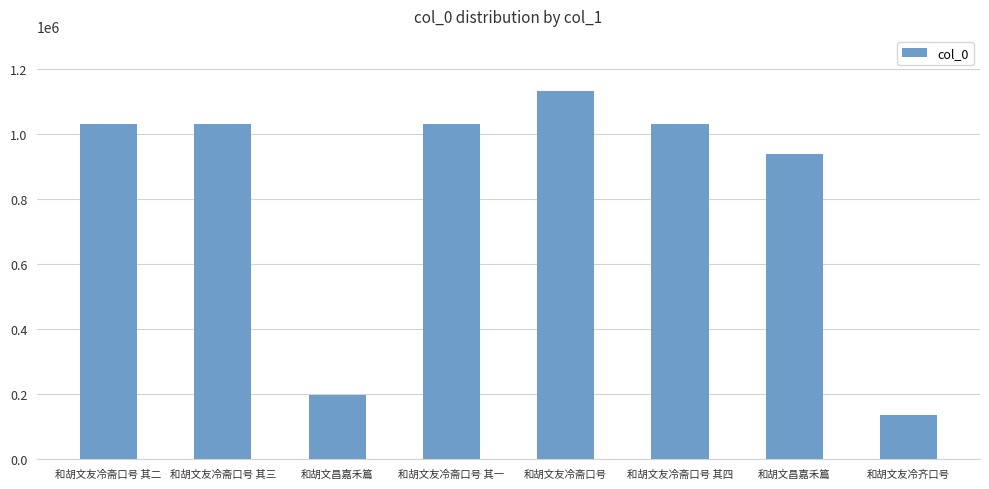

Are the bars horizontal?

No